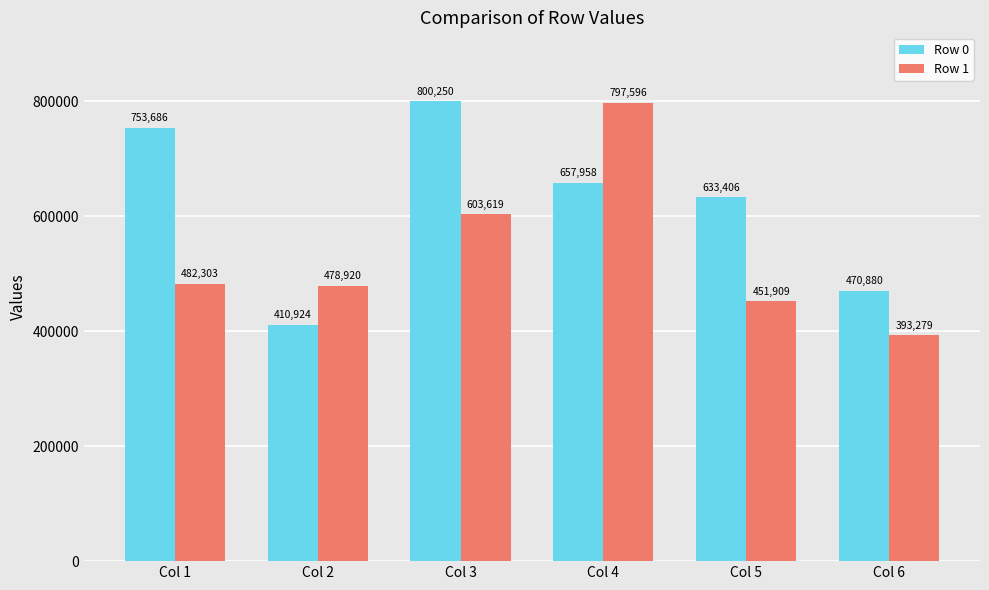

What is the spread (max minus min) of values at Col 4?

139638